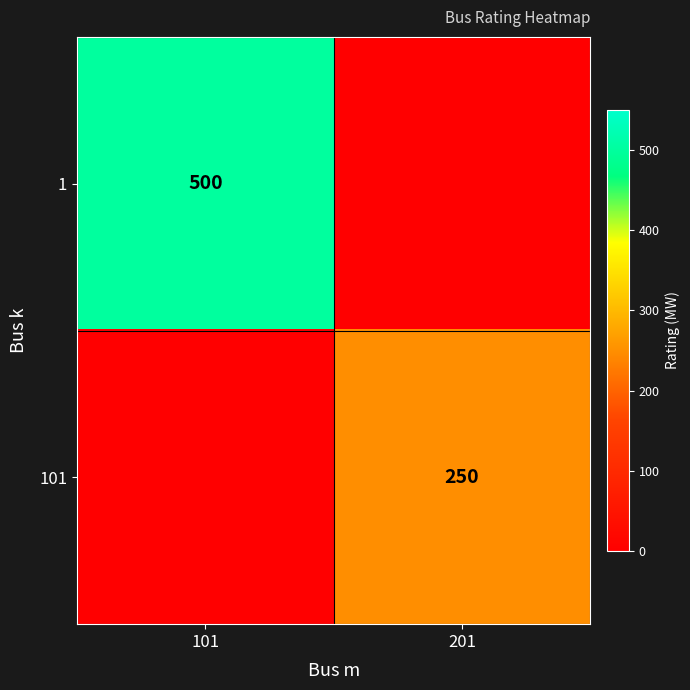

Is the value of 101 at 201 greater than the value of 1 at 101?

No